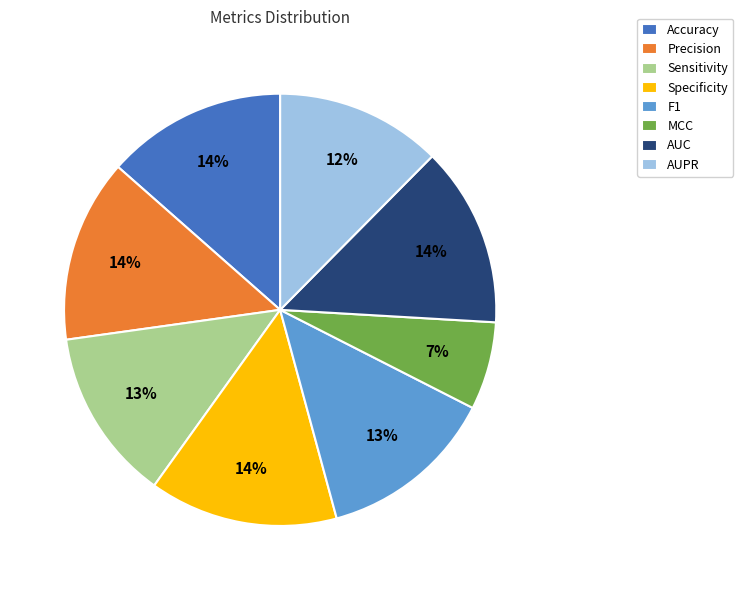

Which has a higher value, MCC or Precision?

Precision